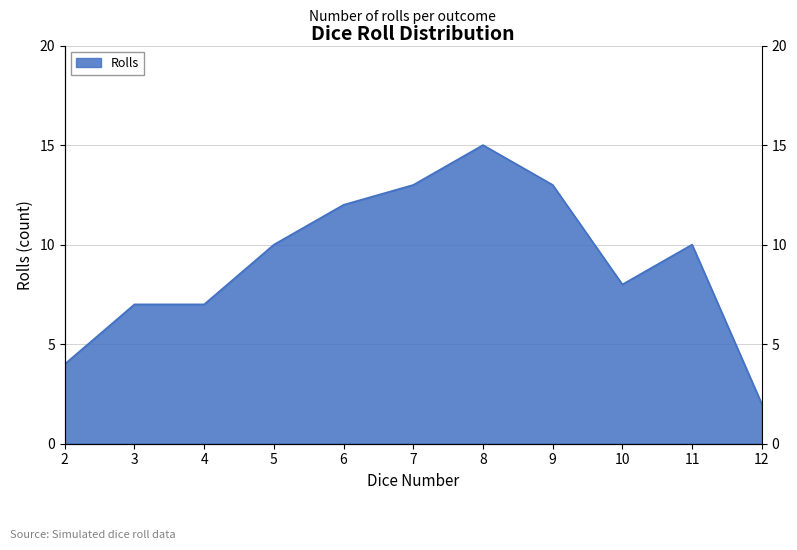

What is the value of the 2nd point from the left?

7